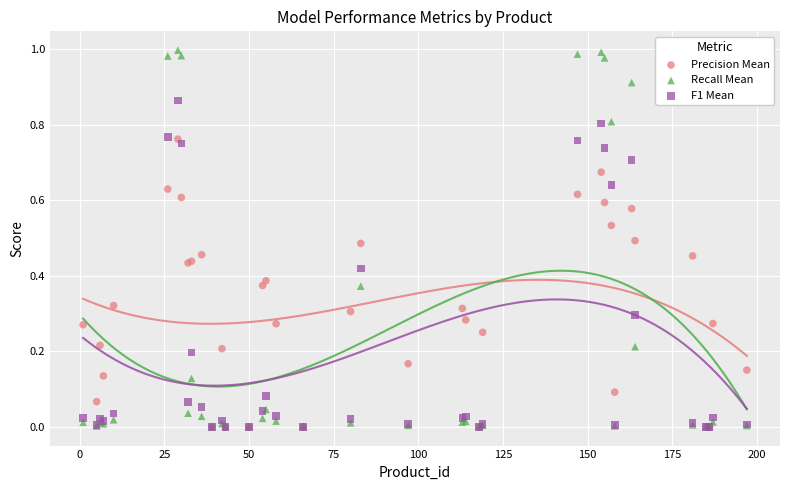

Which series contains the highest Y value?

Recall Mean